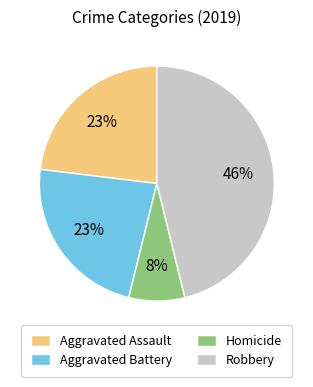

What percentage is the Aggravated Assault slice, to the nearest percent?

23%